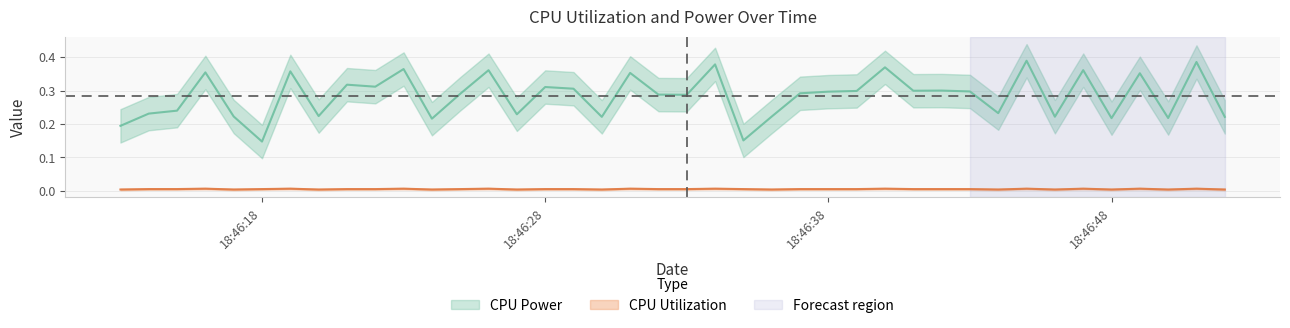

The value of CPU Utilization at 2025-03-26 18:46:25 is 0.0. True or false?

False